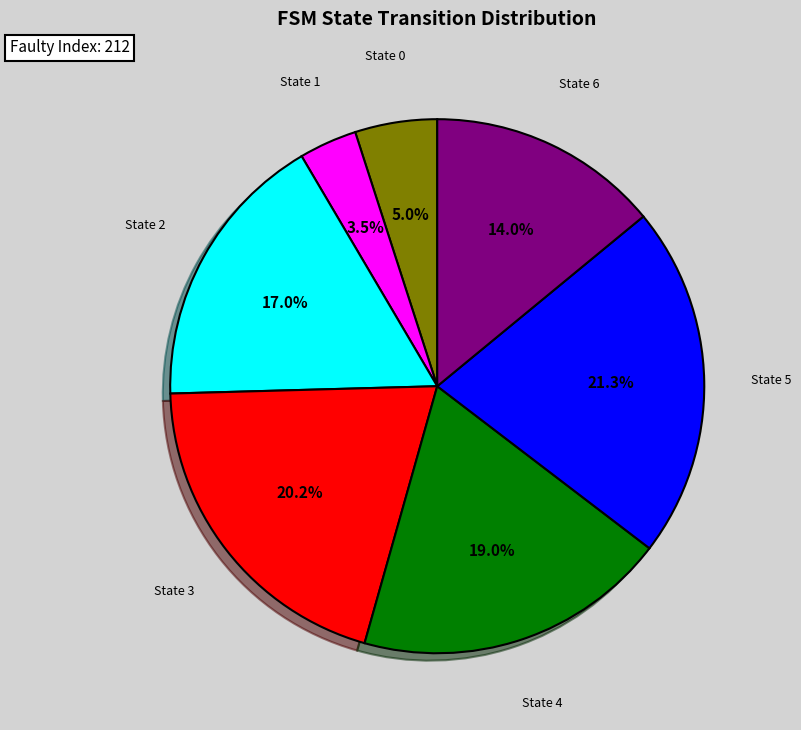

Does any single category account for the majority?

No